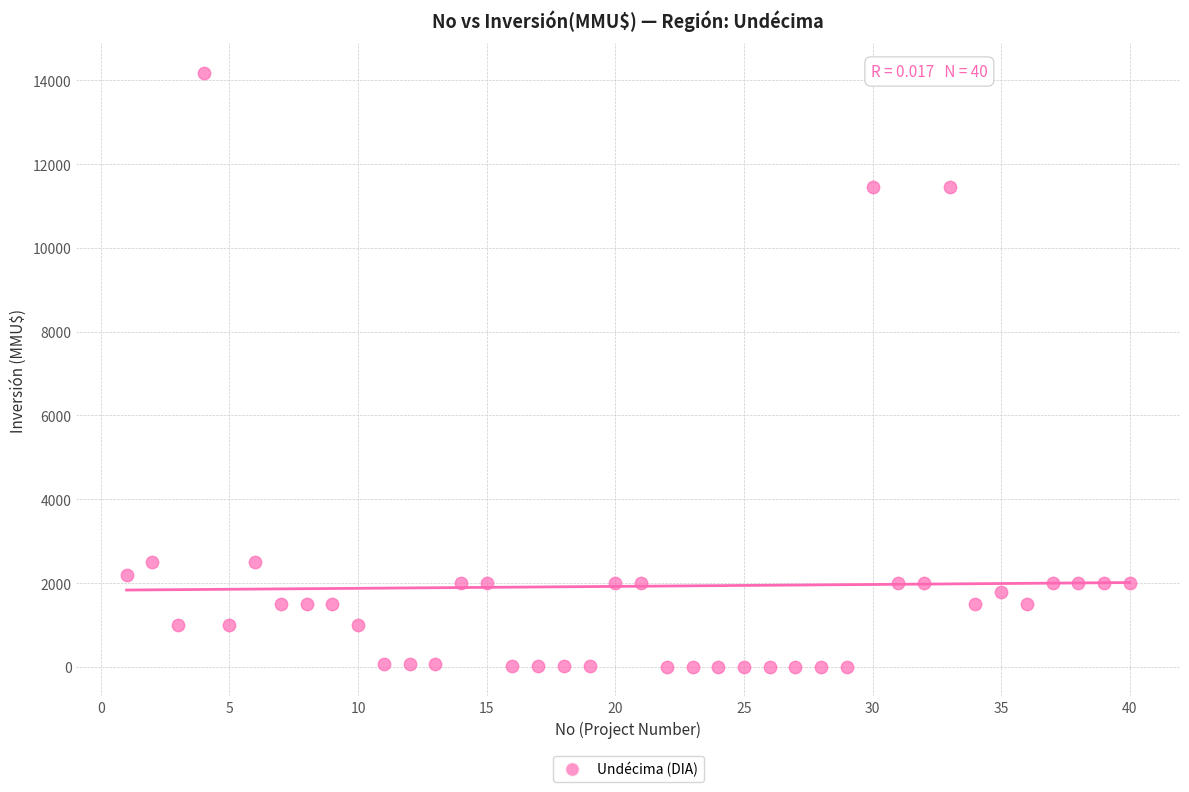

What is the range of Y values (max minus min)?

14165